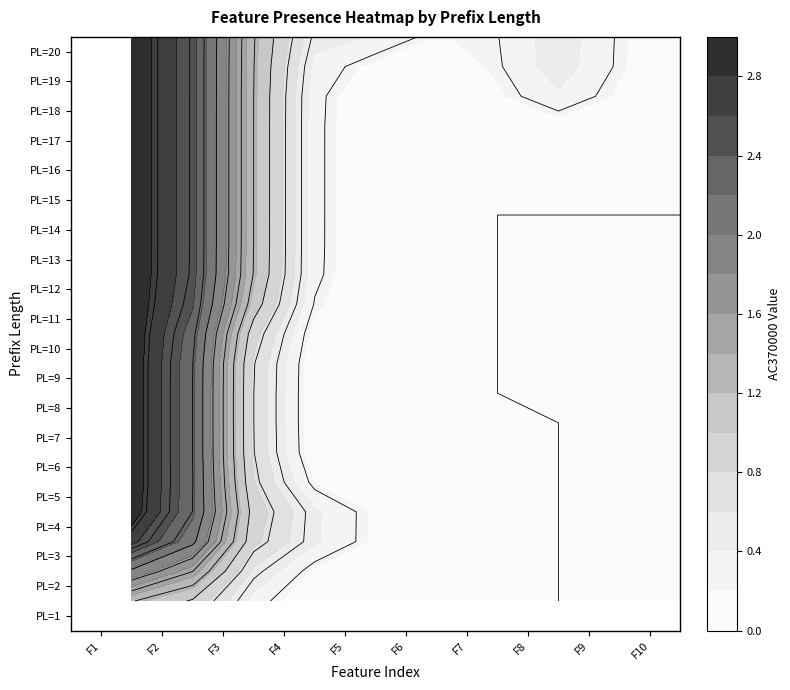

How many 8 values are between 0 and 1?

20